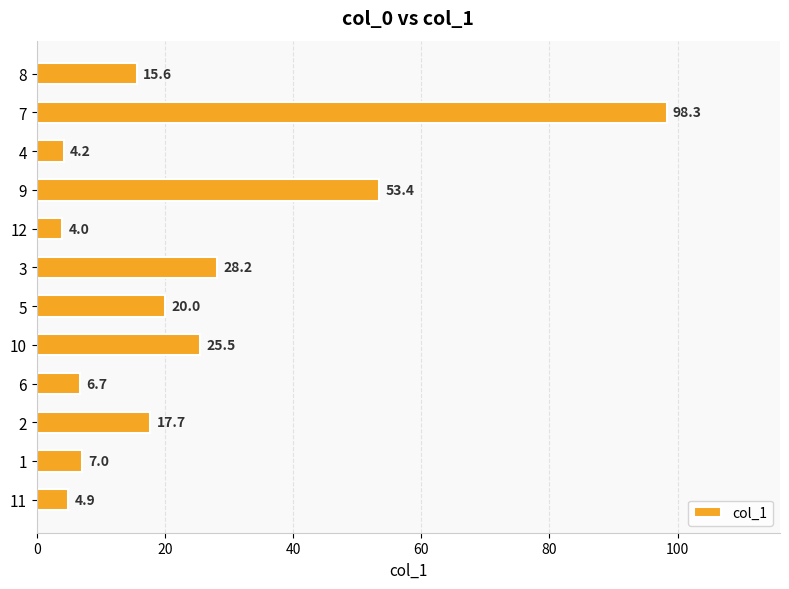

Reading bottom to top, list all the values displayed in this chart.

11=4.9	1=7.0	2=17.7	6=6.7	10=25.5	5=20.0	3=28.2	12=4.0	9=53.4	4=4.2	7=98.3	8=15.6